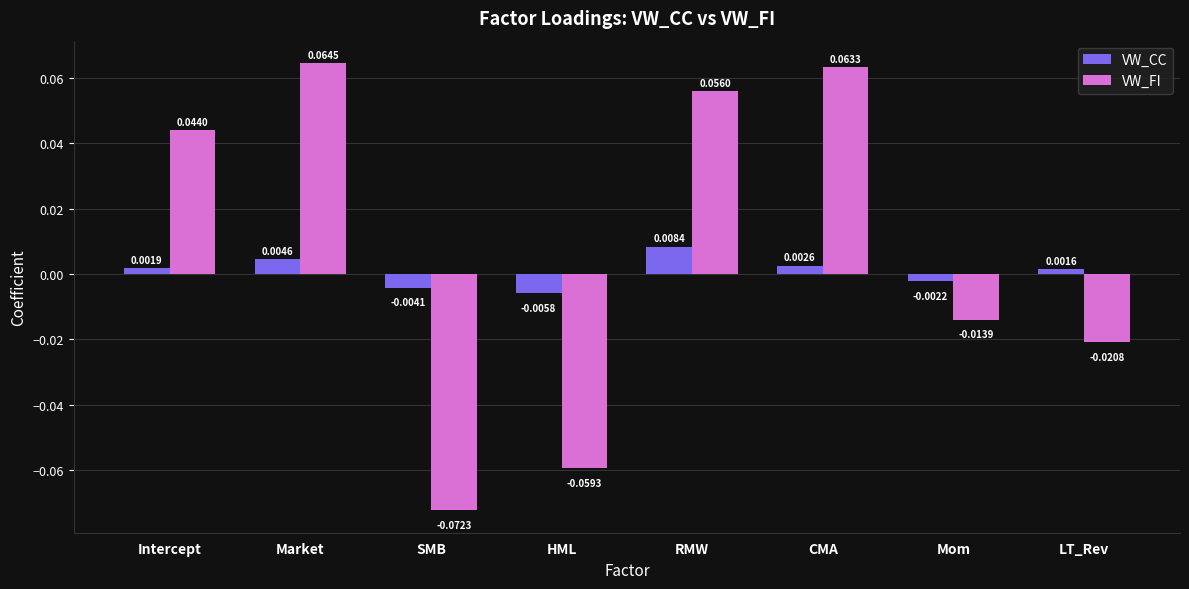

Count the number of categories in the chart.

8